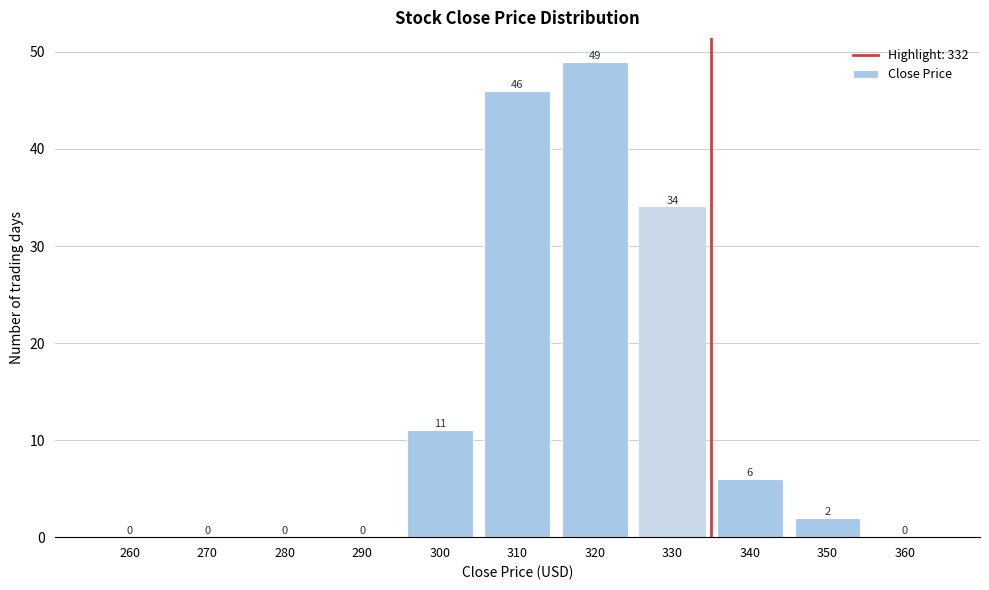

Reading left to right, transcribe all the data shown in this chart.

260=0	270=0	280=0	290=0	300=11	310=46	320=49	330=34	340=6	350=2	360=0